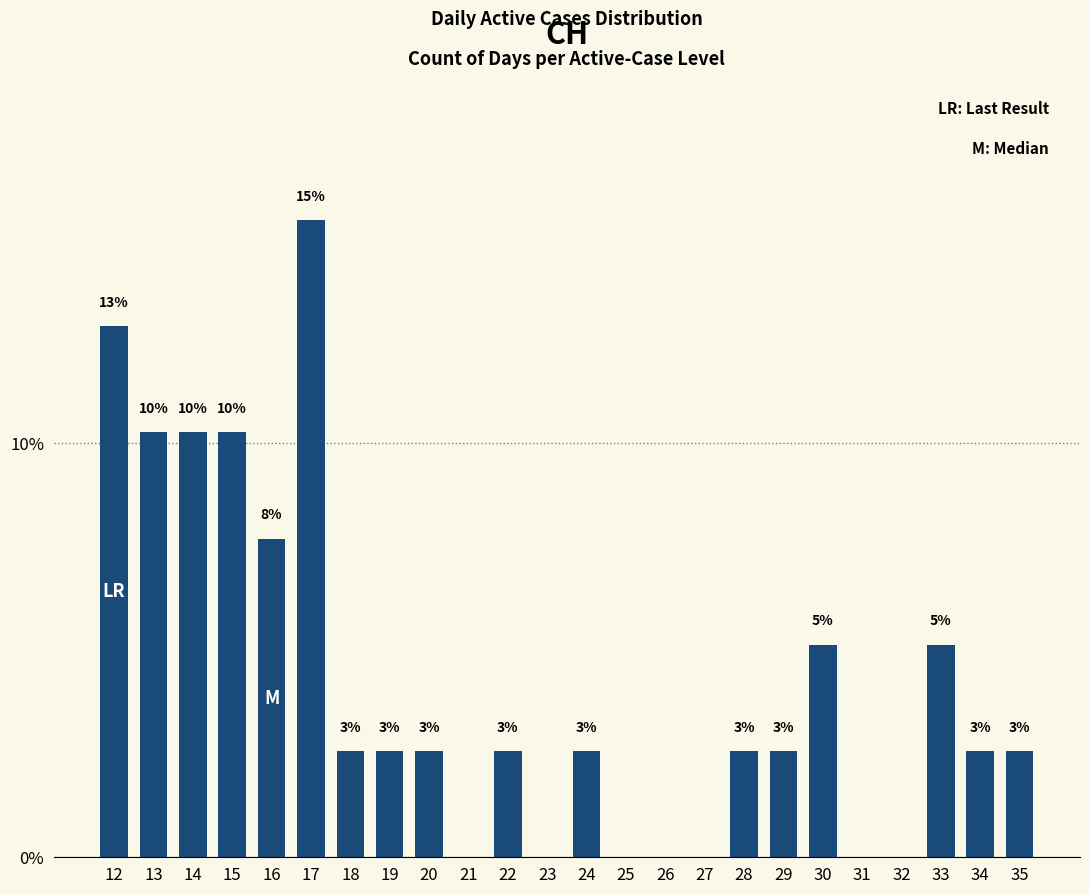

Are the bars horizontal?

No